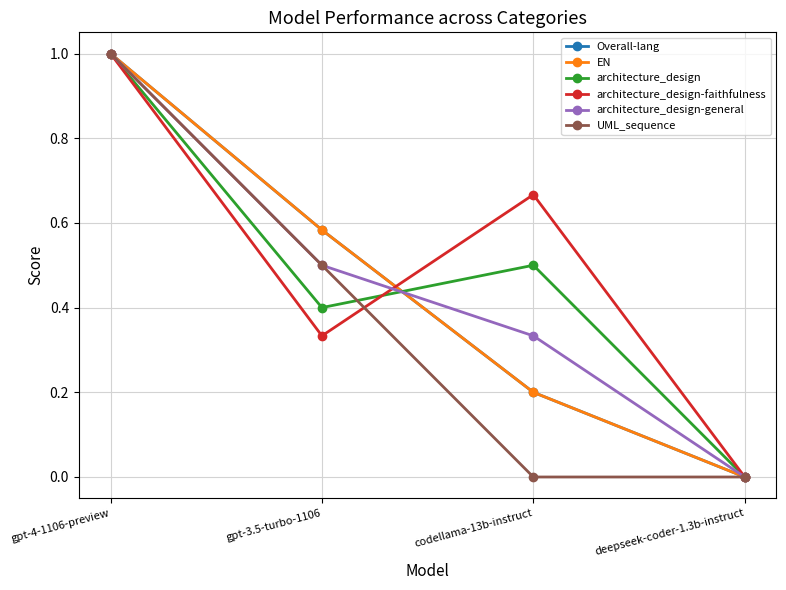

Is the value of Overall-lang at codellama-13b-instruct greater than the value of architecture_design at gpt-3.5-turbo-1106?

No